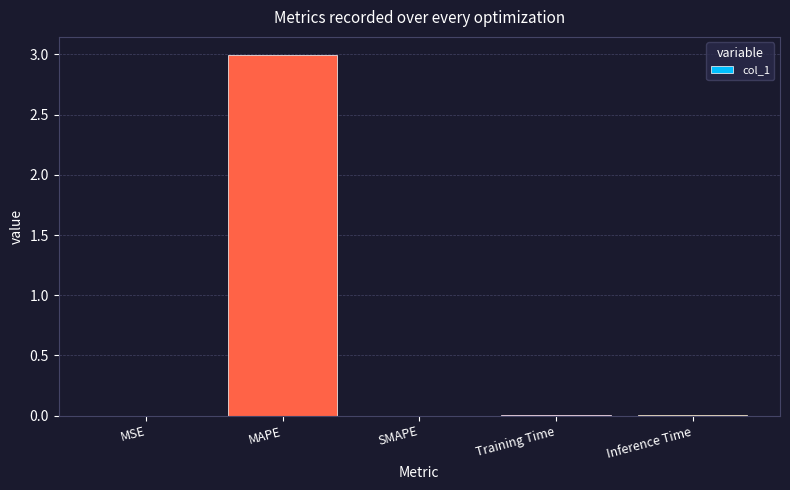

At which category does the chart reach its peak across all series?

MAPE